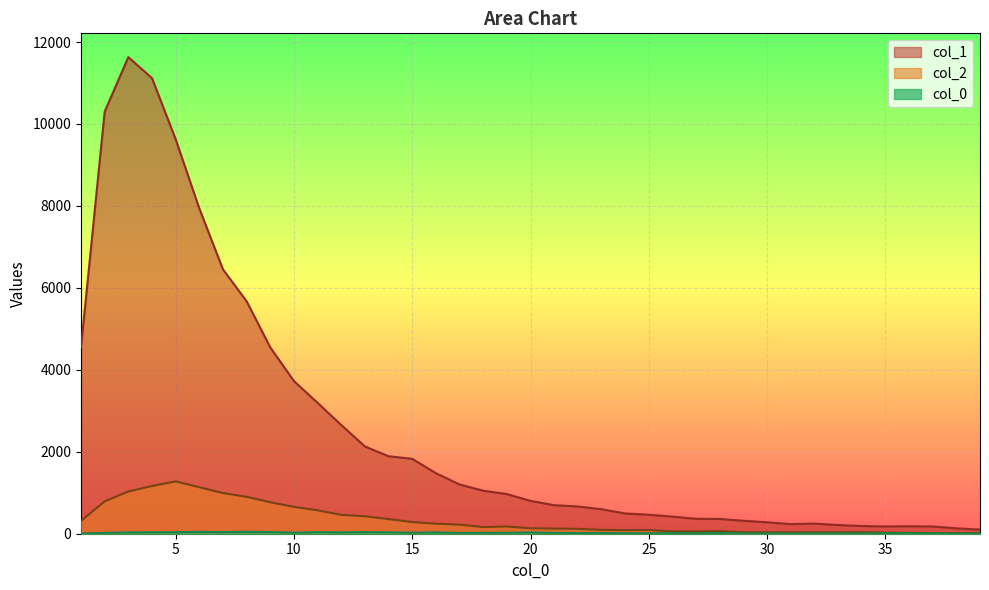

What is the difference between the maximum and second lowest values in the col_2 series?

1261